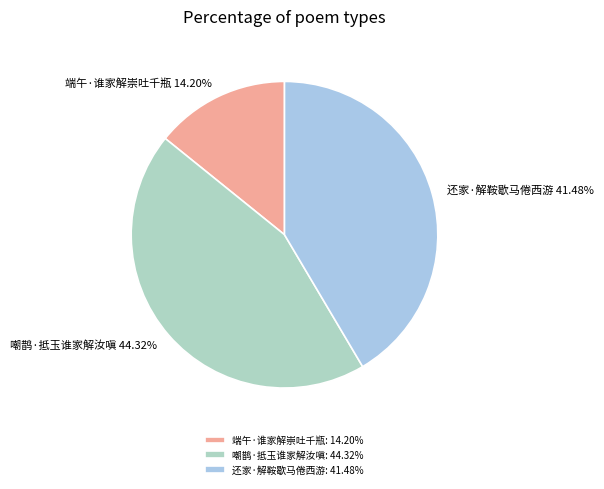

The 还家·解鞍歇马倦西游 slice represents 48% of the pie. True or false?

False